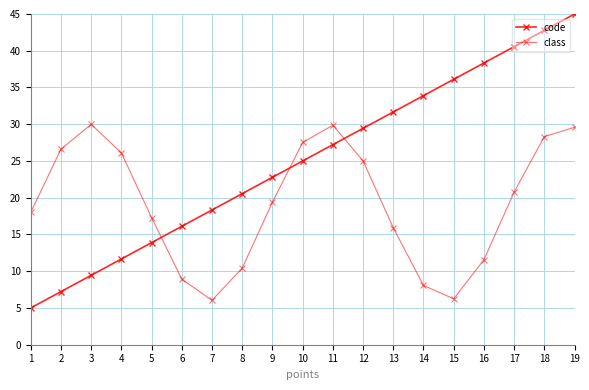

Does the chart have visible grid lines?

Yes